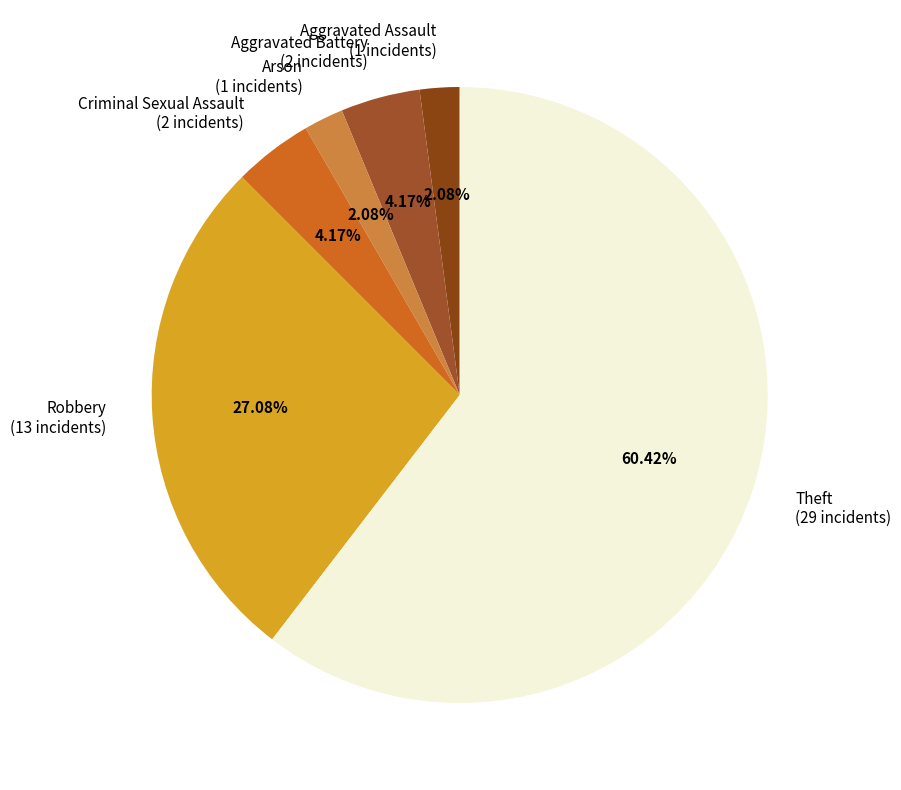

Does any single category account for the majority?

Yes